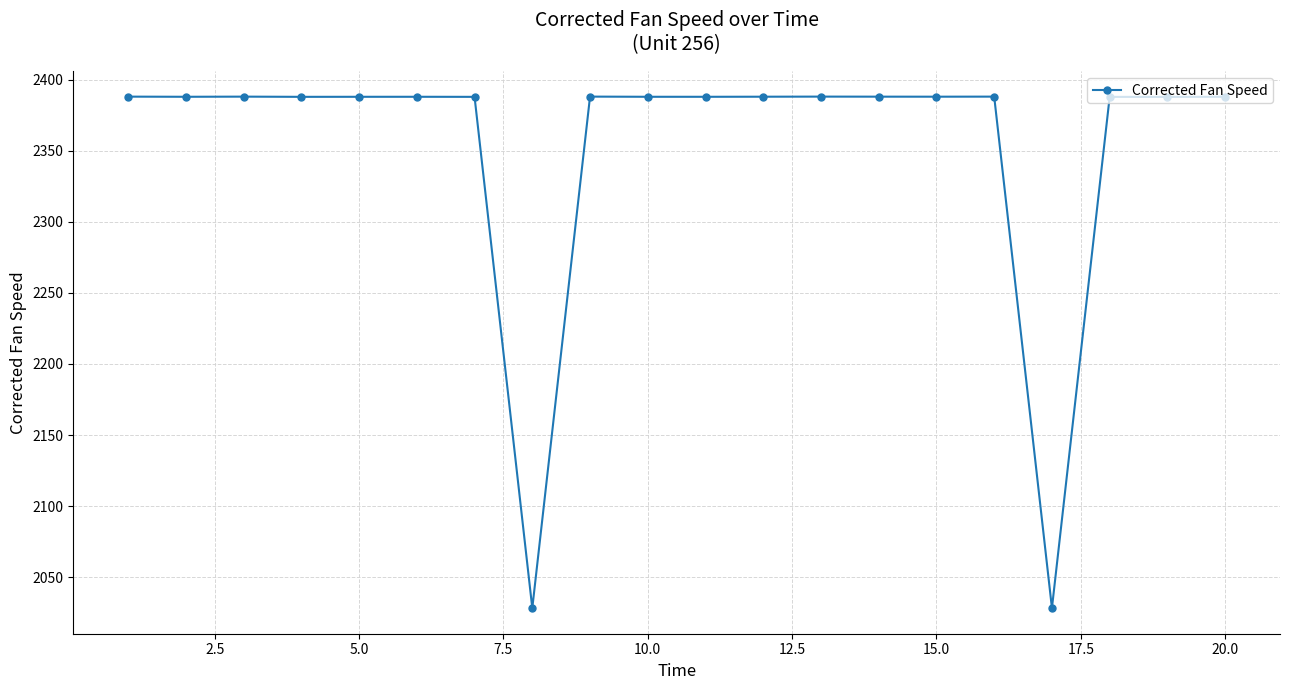

What is the value of the 5th point from the left?

2388.0